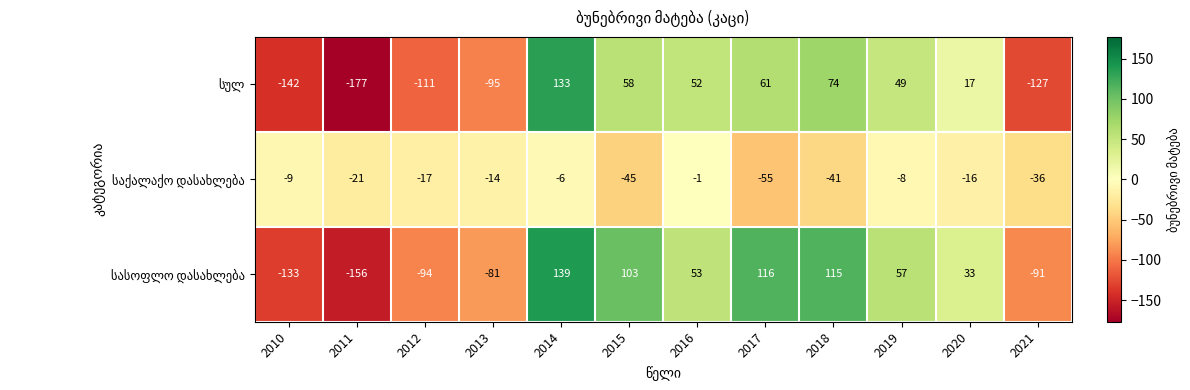

What is the greatest value displayed?

139